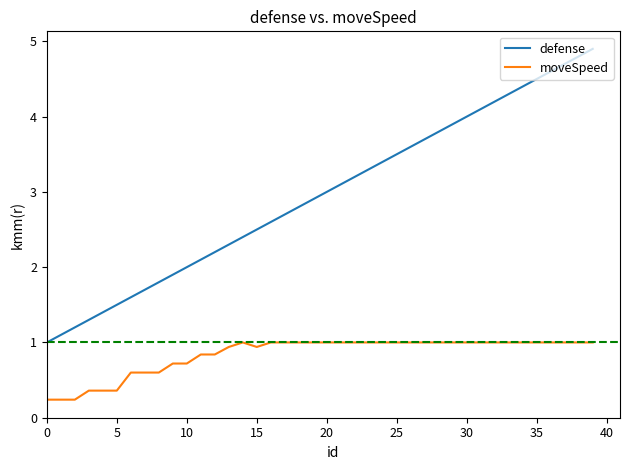

True or false: moveSpeed and defense cross at least once.

False